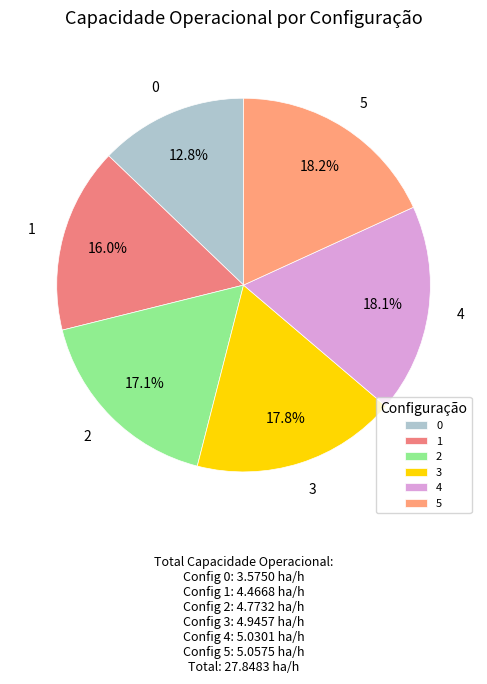

Is the sum of 3 and 2 greater than half?

No